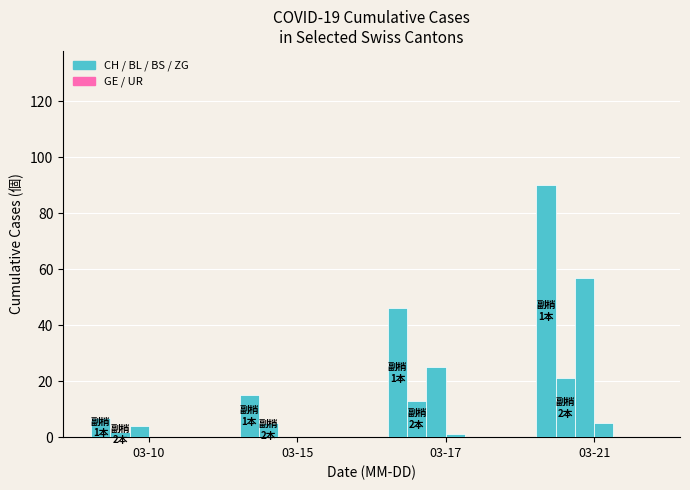

How many data points does each series have?

4